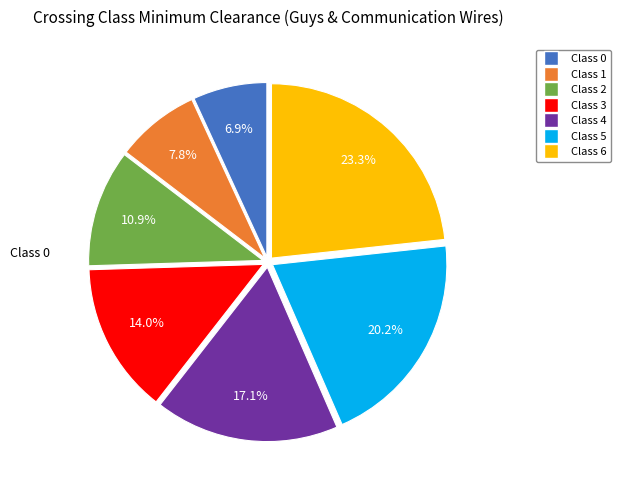

True or false: Class 6 accounts for 38% of the total.

False